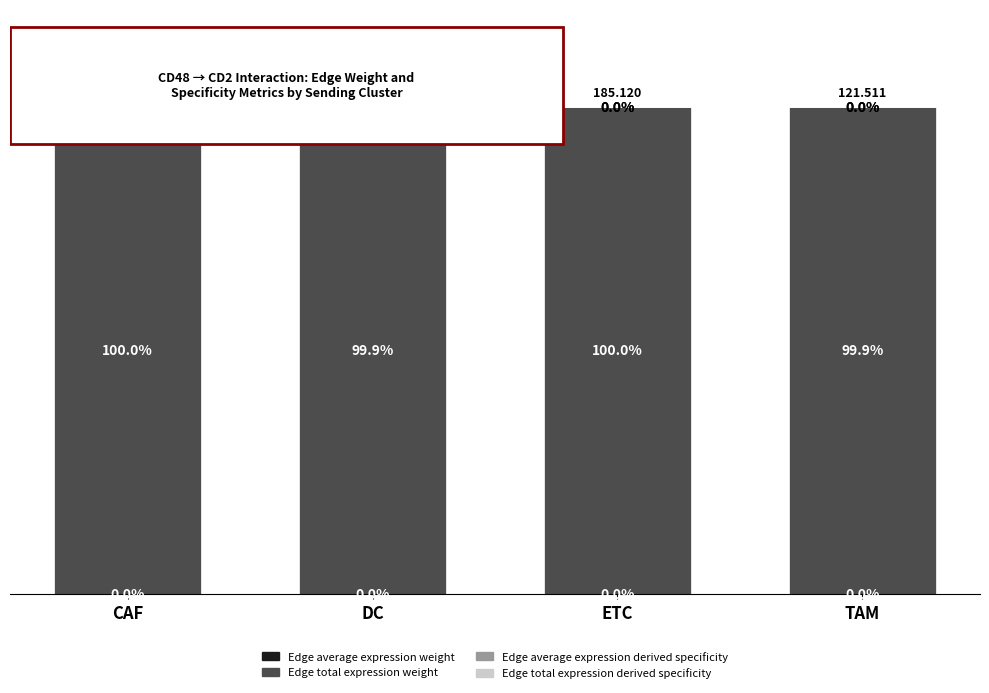

Are the bars horizontal?

No